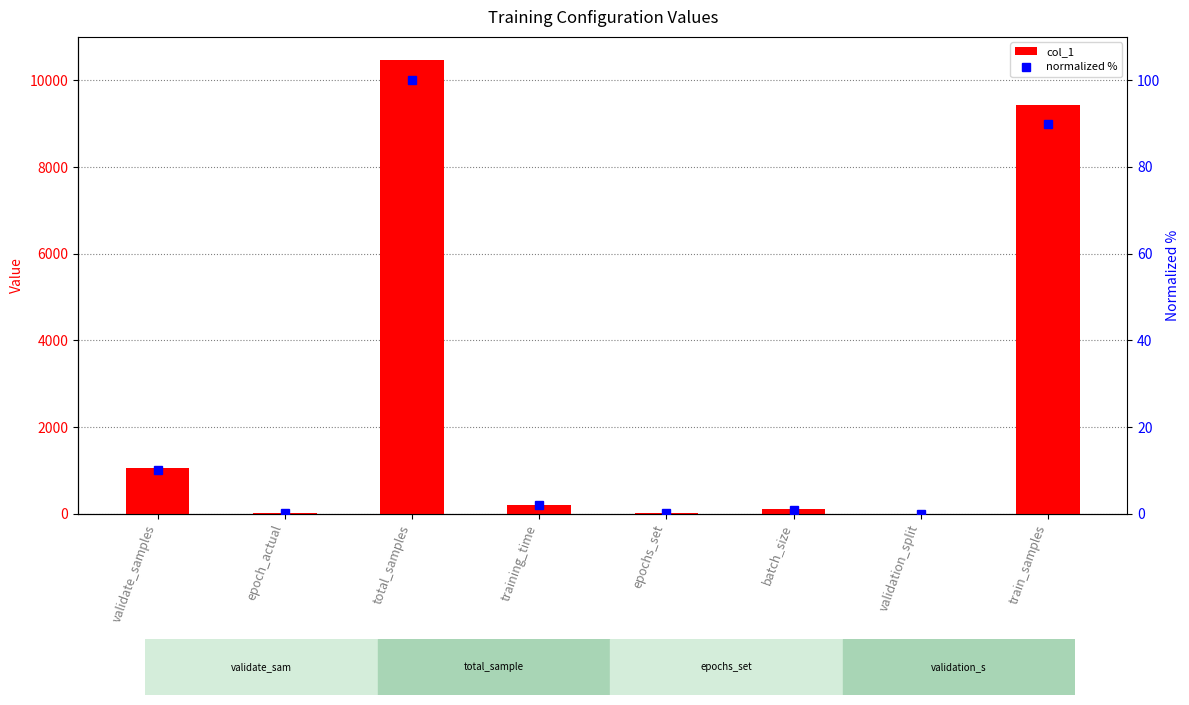

The normalized % series shows 2.0 at training_time. True or false?

True